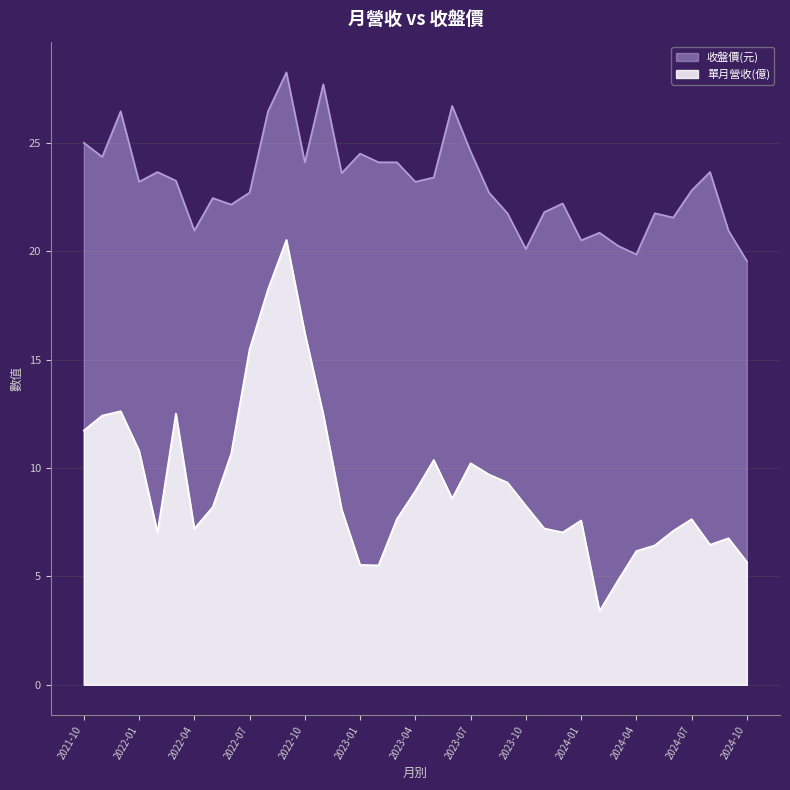

Which category has the highest value in the 收盤價(元) series?

2022-09